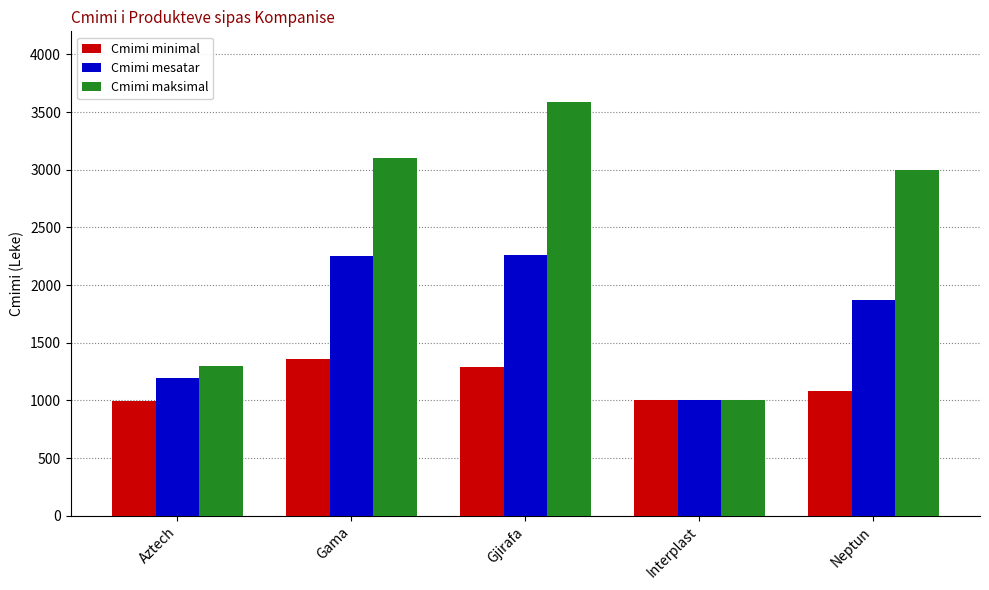

What is the label of the 2nd bar from the right?

Interplast